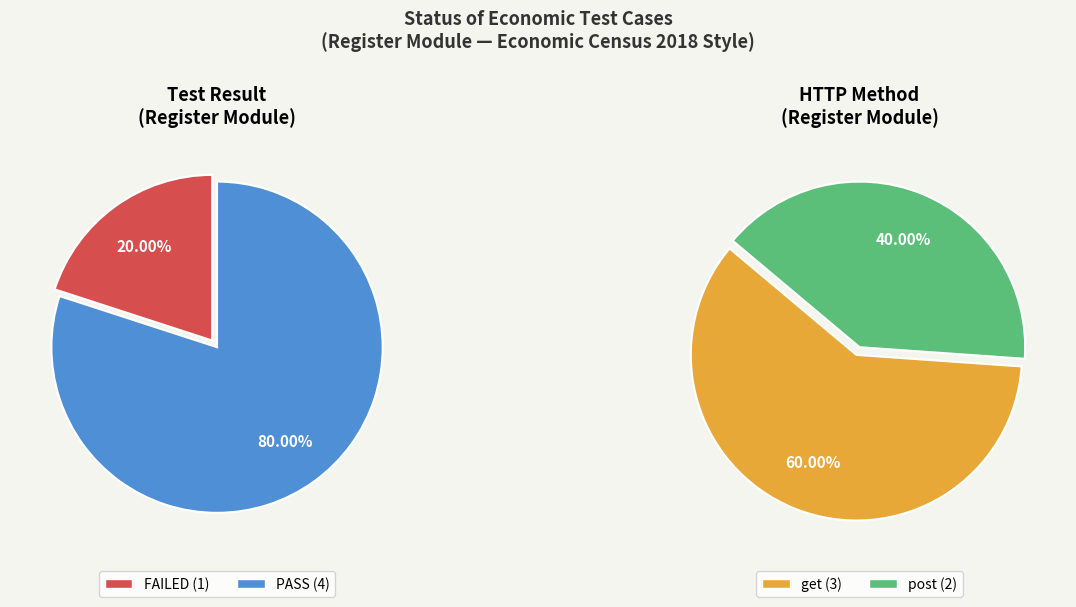

The FAILED slice represents 29% of the pie. True or false?

False